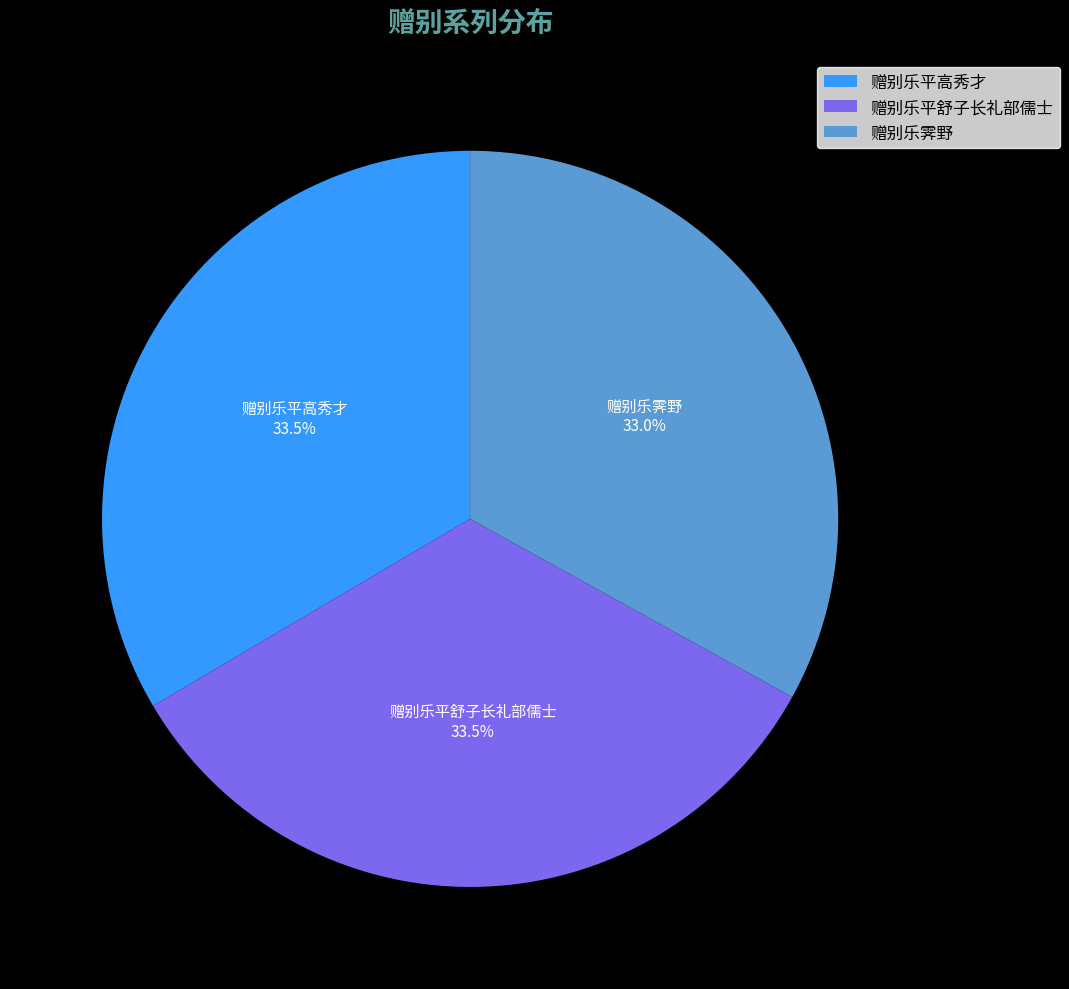

Approximately how many times larger is the value at 赠别乐平高秀才 compared to 赠别乐霁野?

1.0